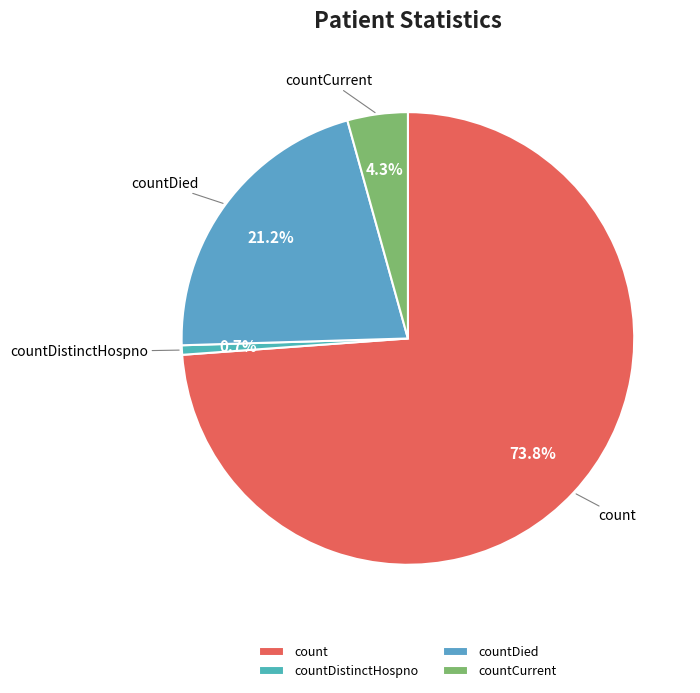

Does count account for over 50% of the chart?

Yes